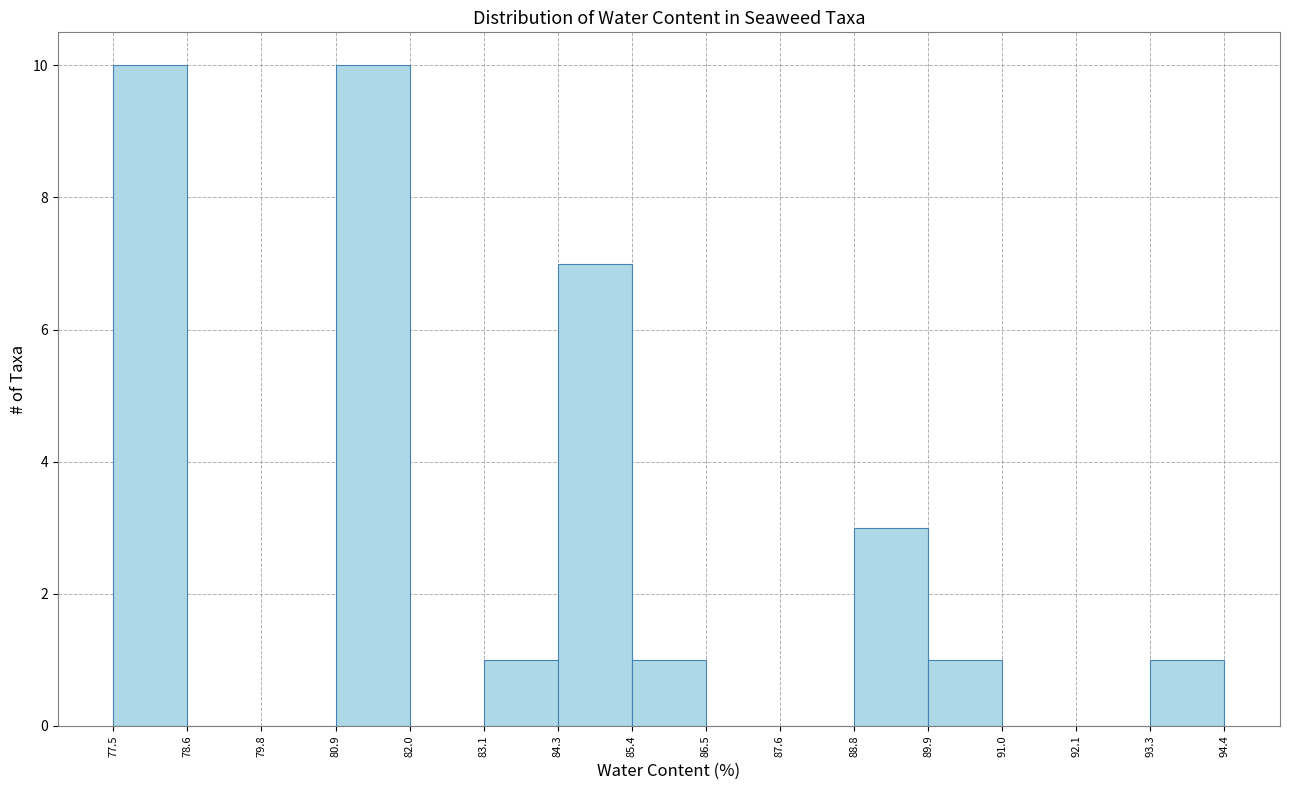

What is the height of the bar covering 89.9 to 91.0 on the x-axis? The values are not printed on the chart, so give them approximately, as read against the axis.

1